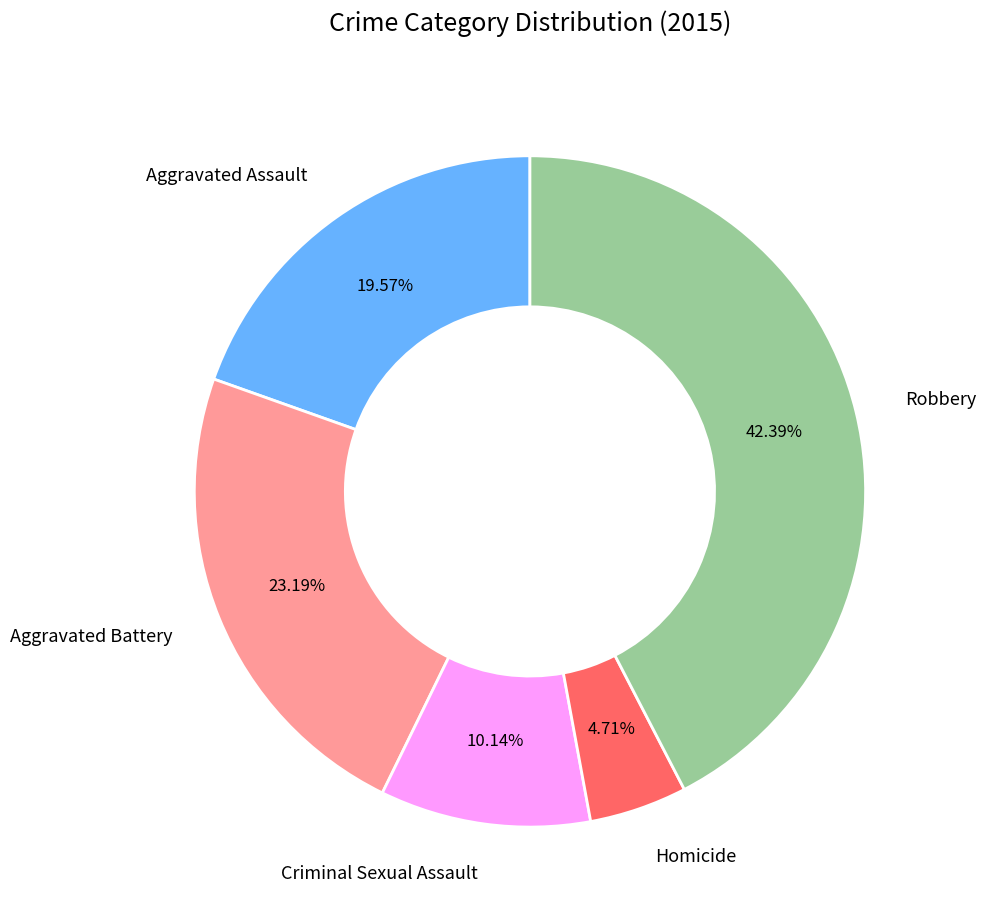

What is the smallest slice in the pie chart?

Homicide